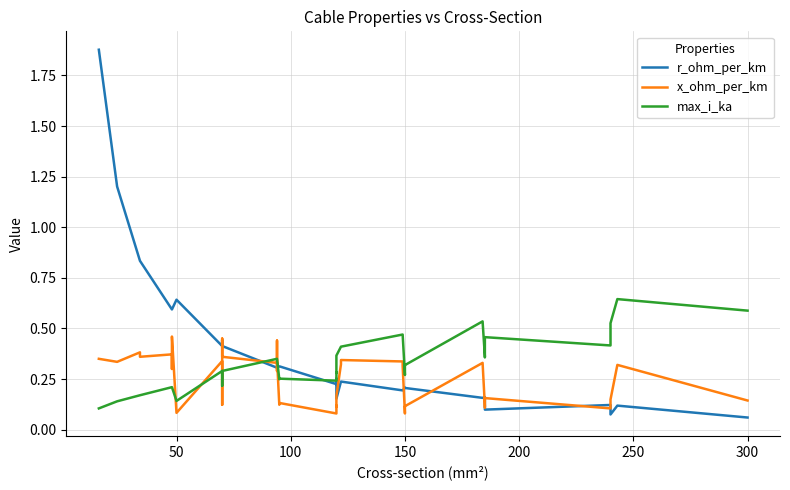

What is the smallest value displayed?

0.1